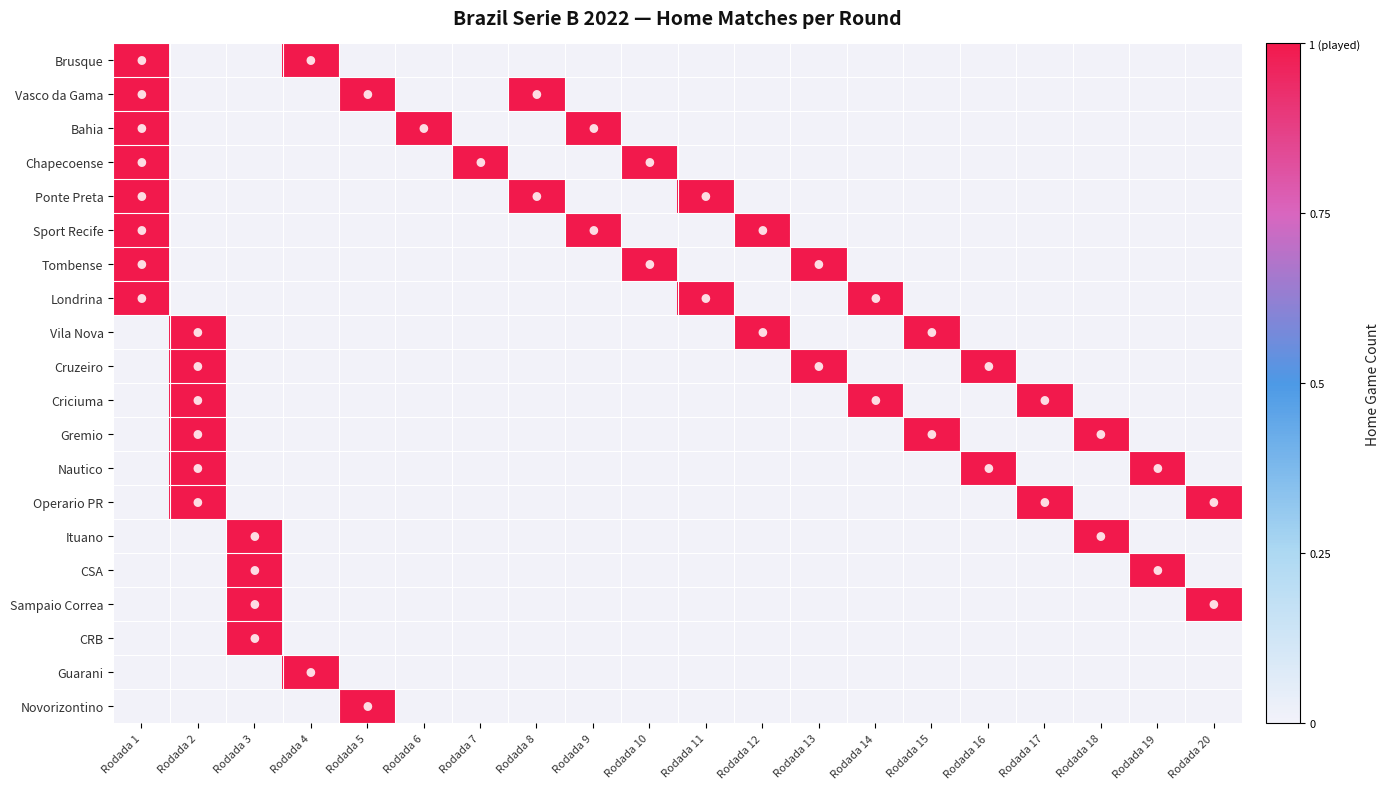

List the series in order of their peak value, lowest first.

Brusque, Vasco da Gama, Bahia, Chapecoense, Ponte Preta, Sport Recife, Tombense, Londrina, Vila Nova, Cruzeiro, Criciuma, Gremio, Nautico, Operario PR, Ituano, CSA, Sampaio Correa, CRB, Guarani, Novorizontino